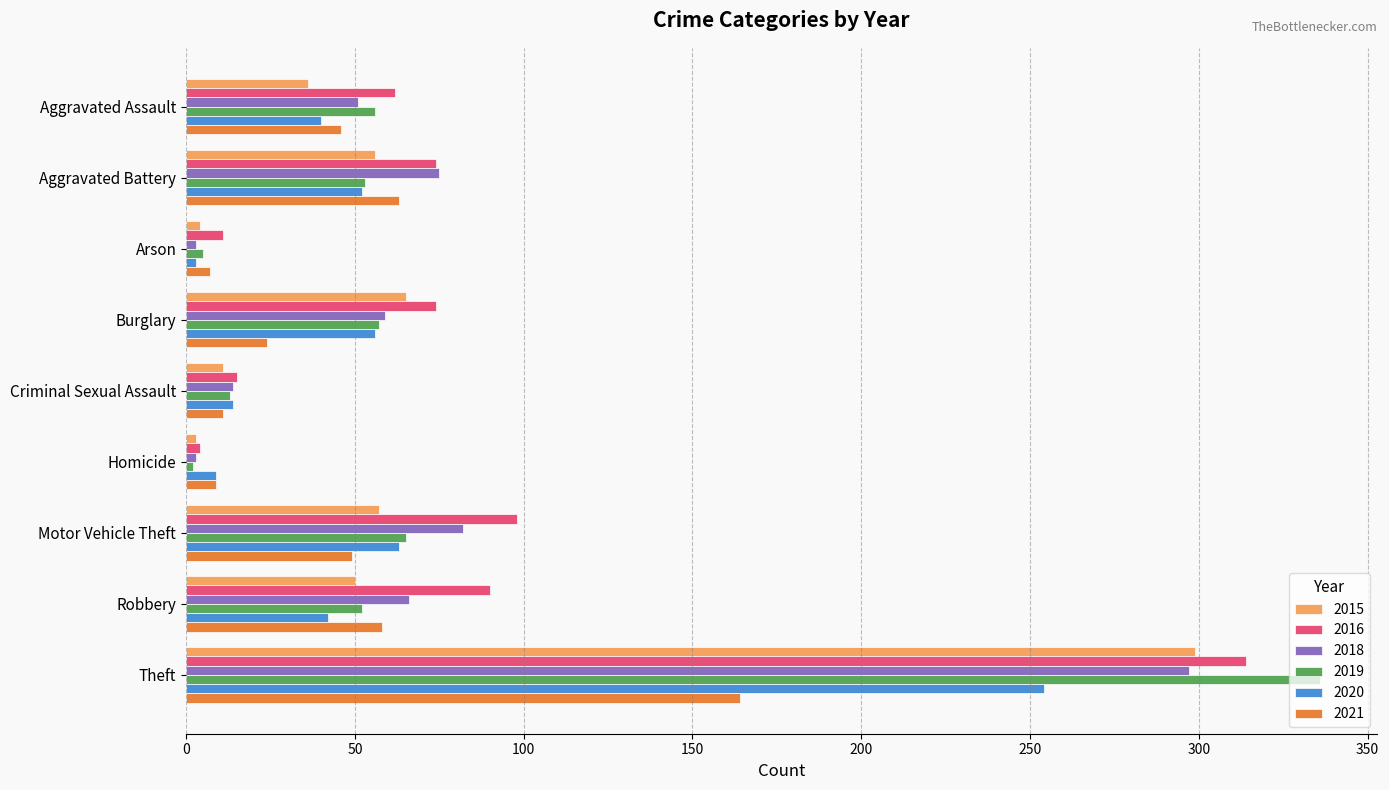

What is the difference between the 2020 values at Criminal Sexual Assault and Motor Vehicle Theft?

49